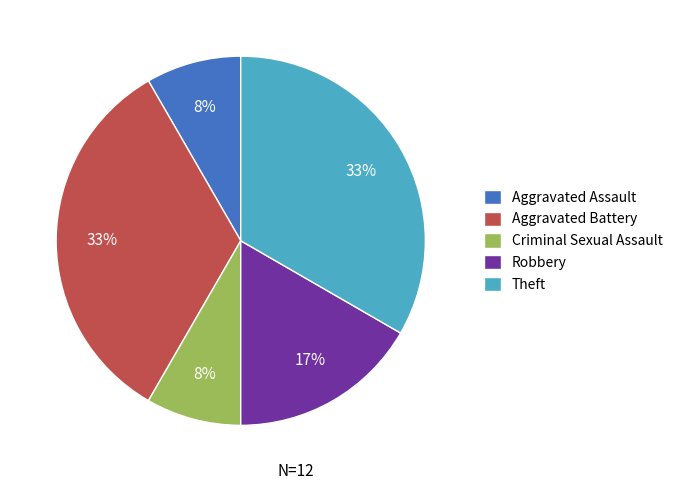

What percentage is the Criminal Sexual Assault slice, to the nearest percent?

8%